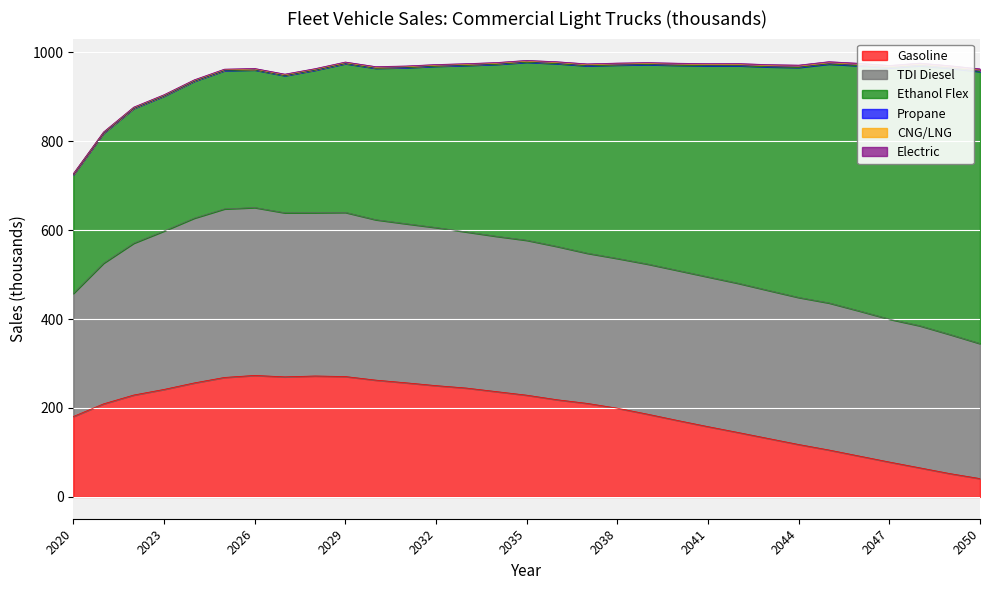

The value of Electric at 2037 is 1.9. True or false?

True